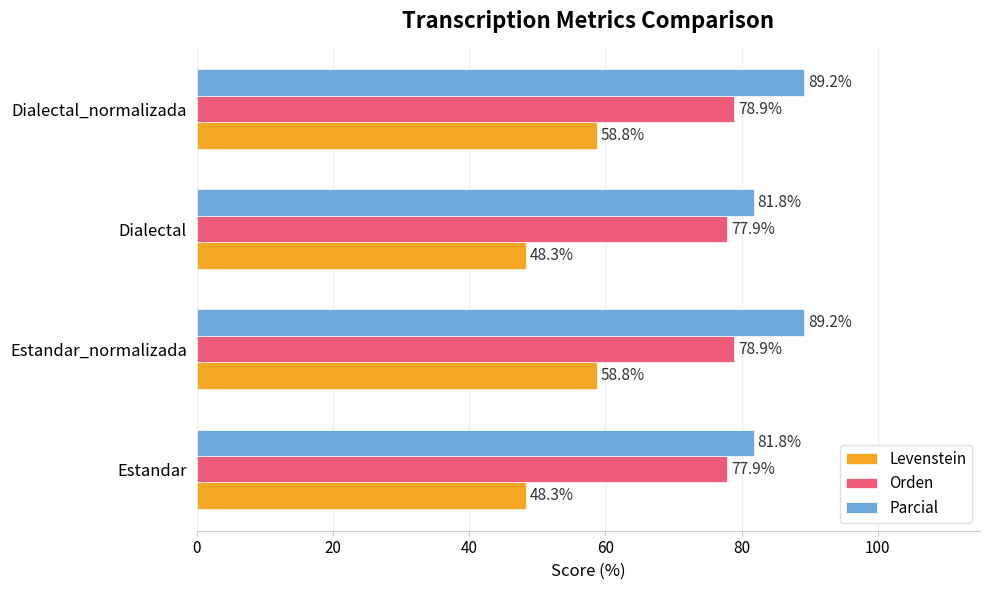

At how many categories does at least one series exceed 54?

4